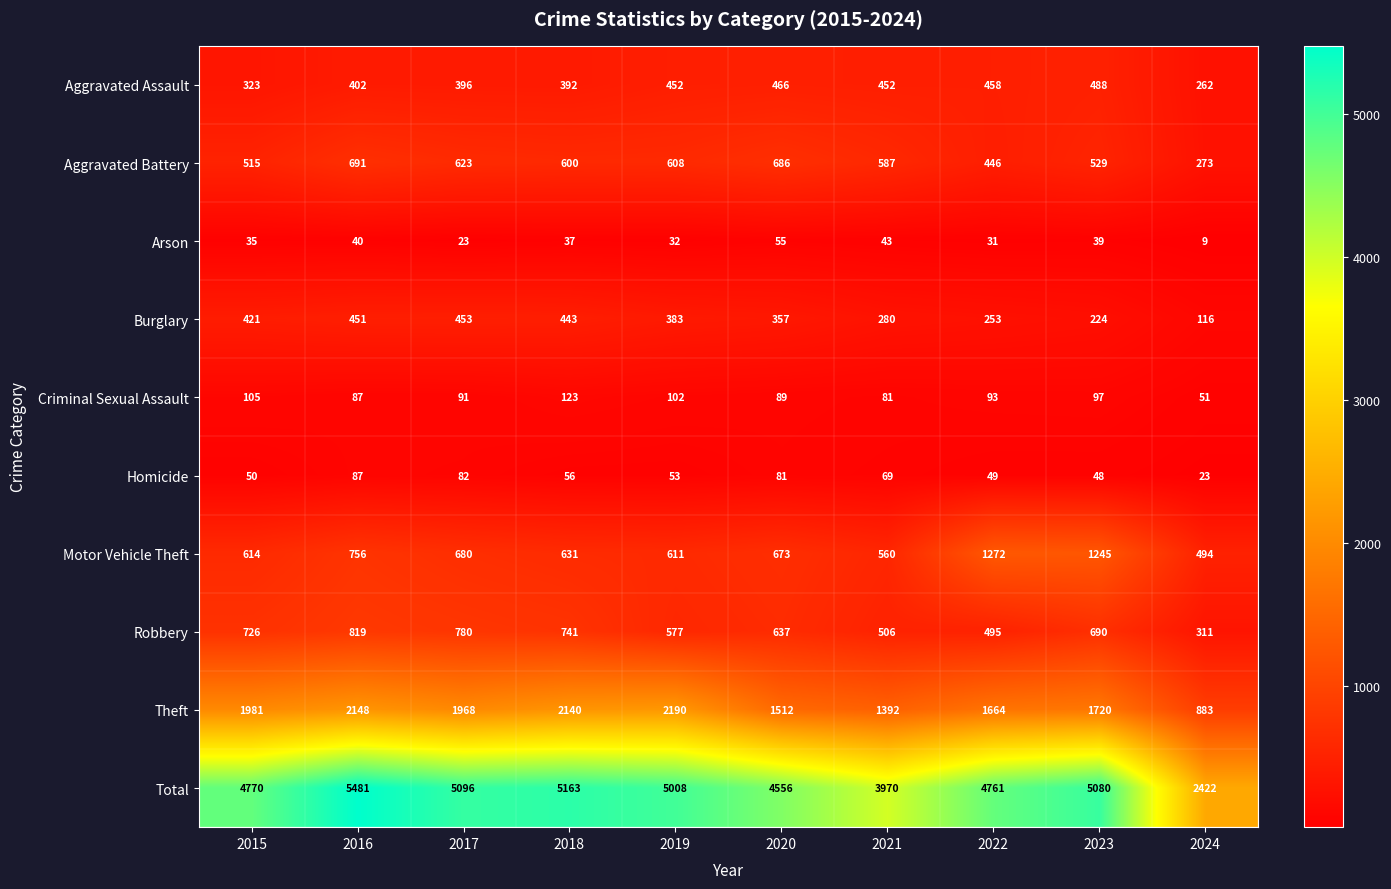

What is the sum of all Aggravated Battery values?

5558